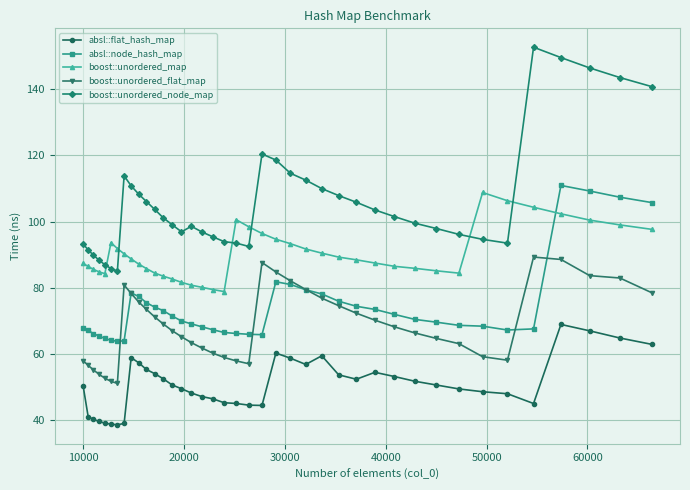

Which series has the largest total across all categories?

boost::unordered_node_map